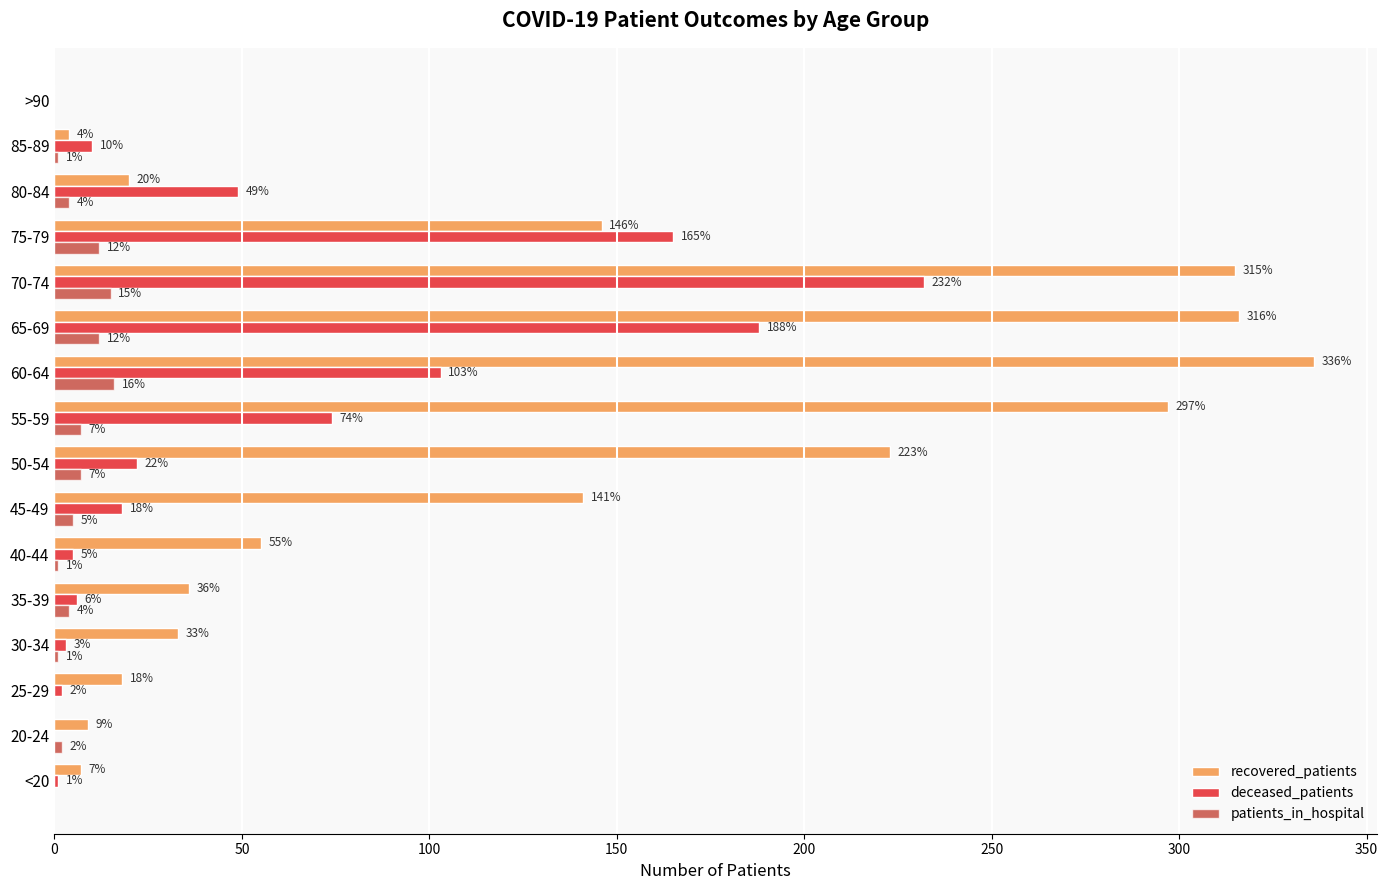

How many data points does each series have?

16